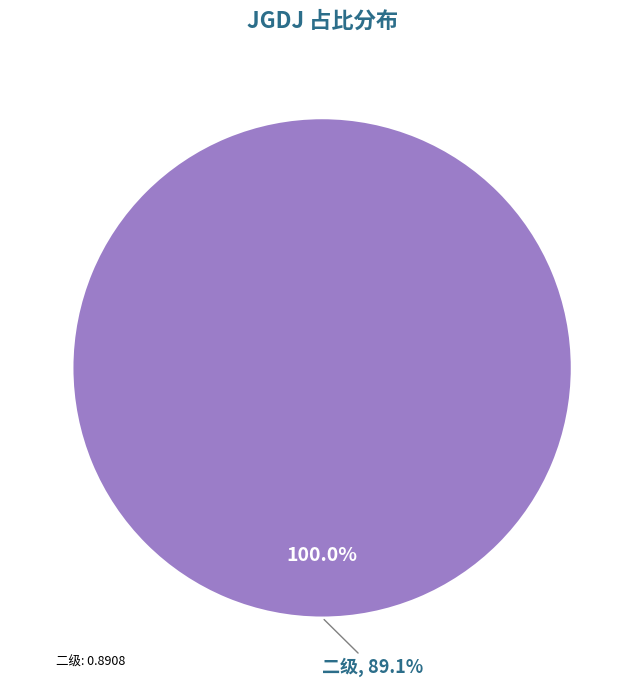

What portion of the pie excludes 一级?

100.0%